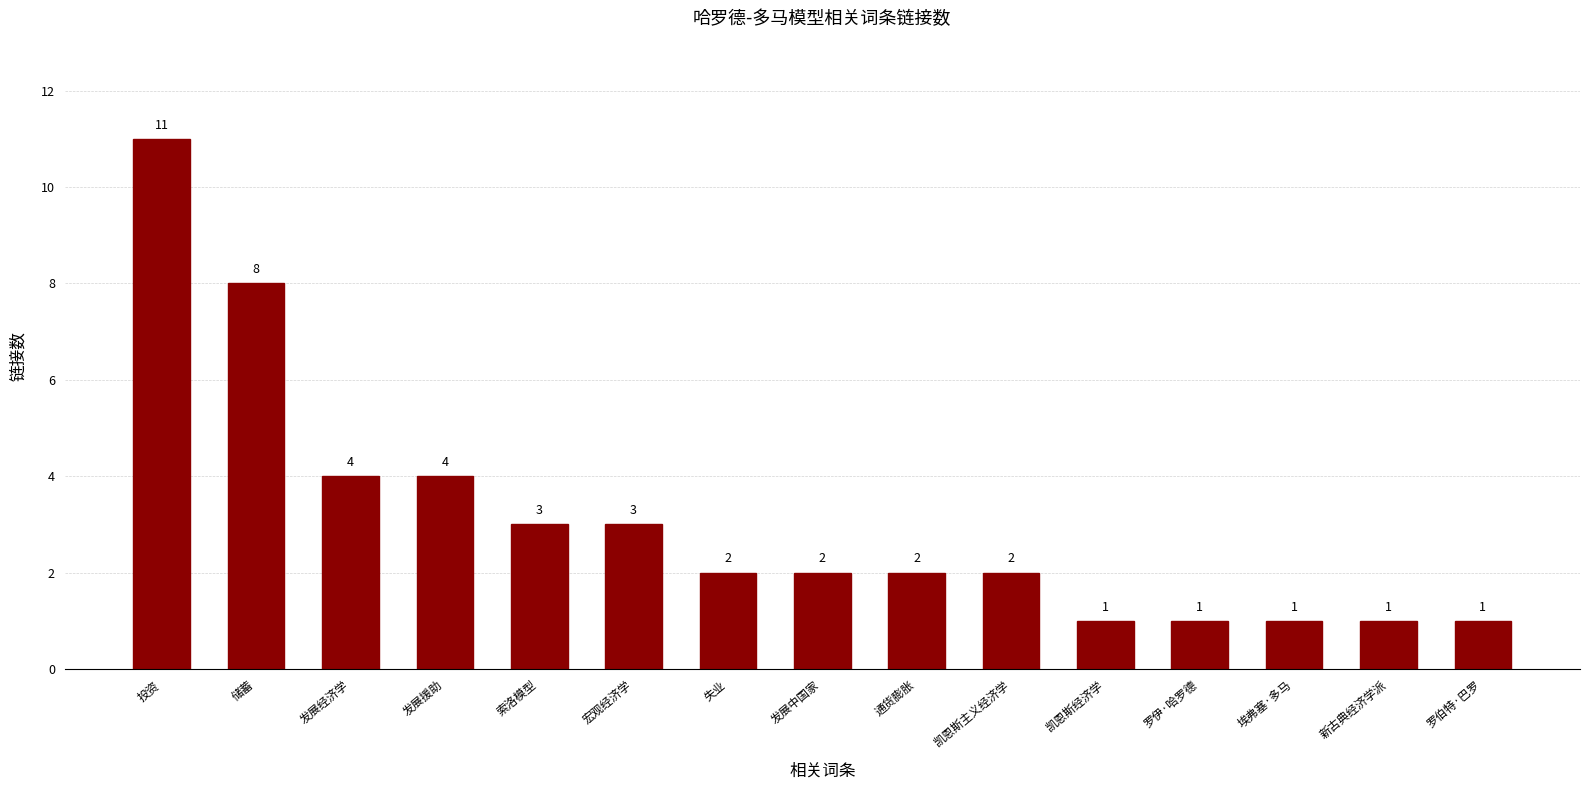

What is the sum of all values?

46